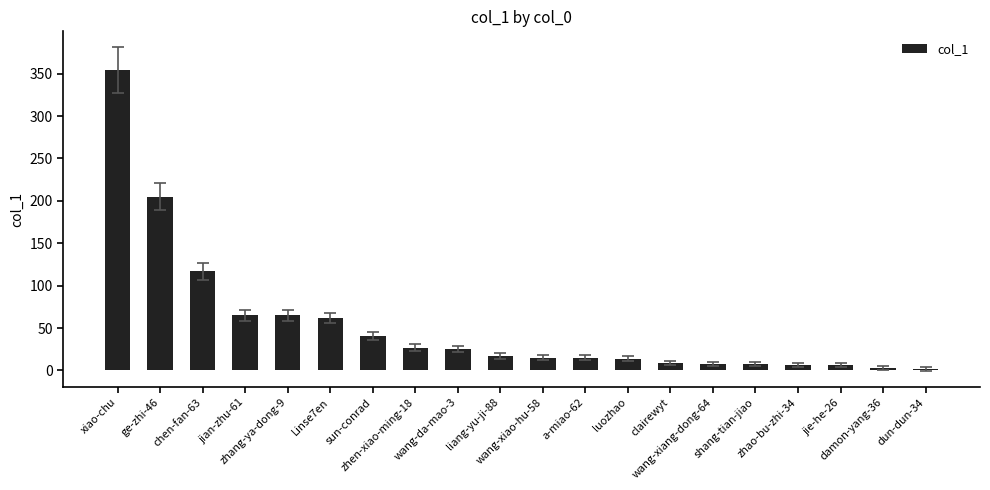

How many categories are shown in the chart?

20